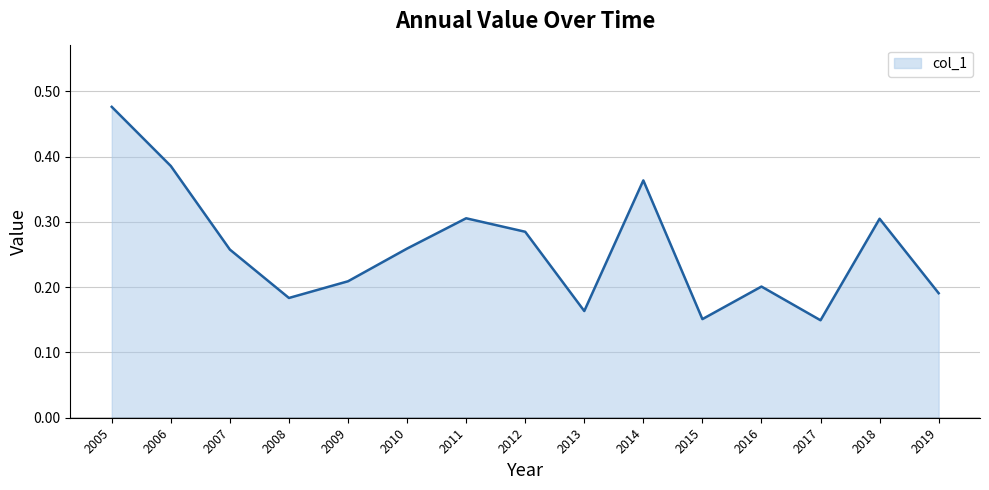

Does the chart have visible grid lines?

Yes